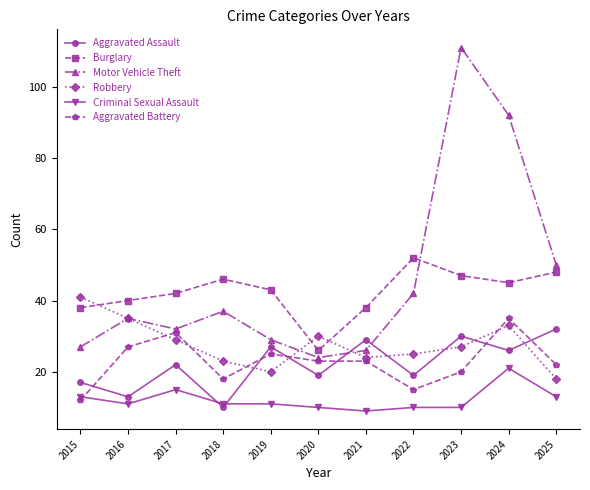

What is the value of the Motor Vehicle Theft point at the 8th from the left?

42